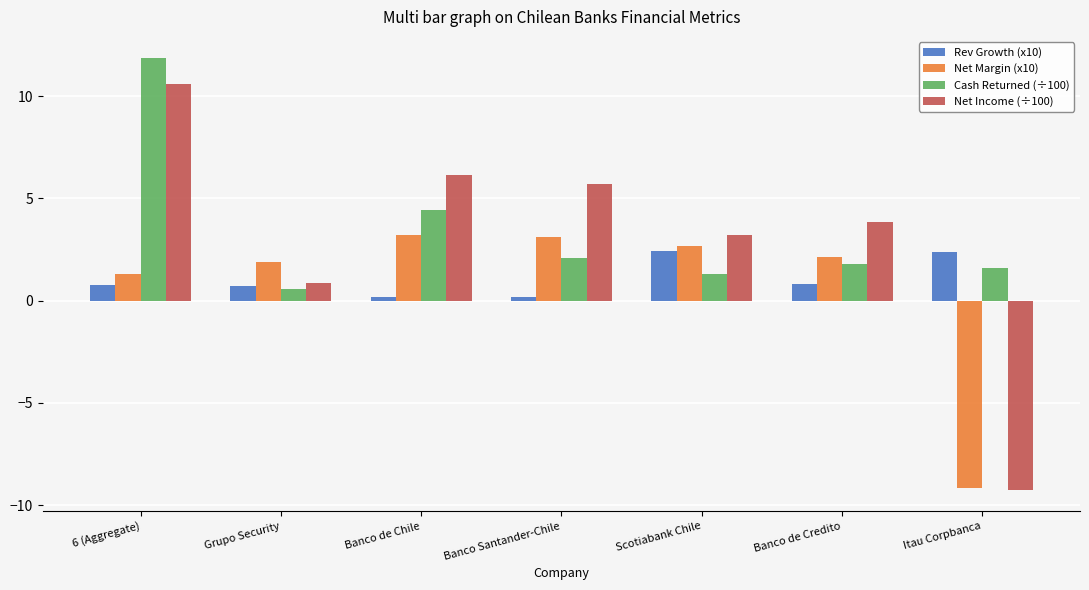

The value of Net Margin (x10) at Banco de Chile is 3.2. True or false?

True